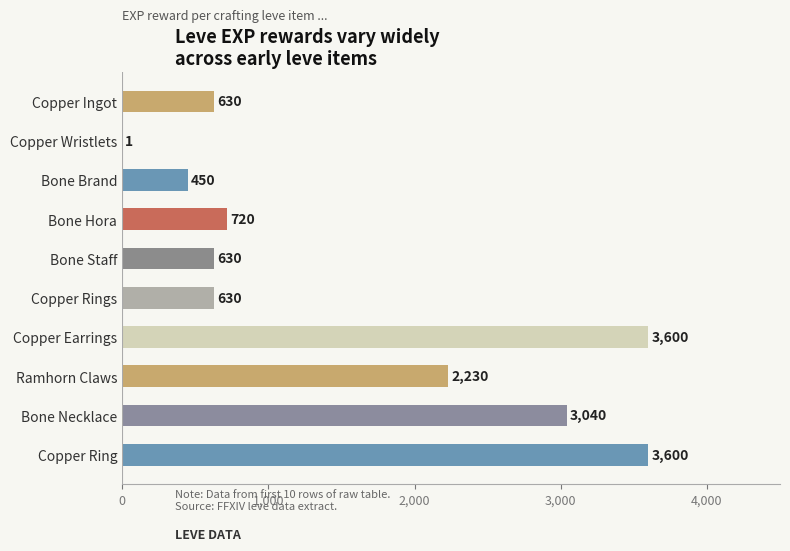

What is the approximate value at Bone Hora?

720